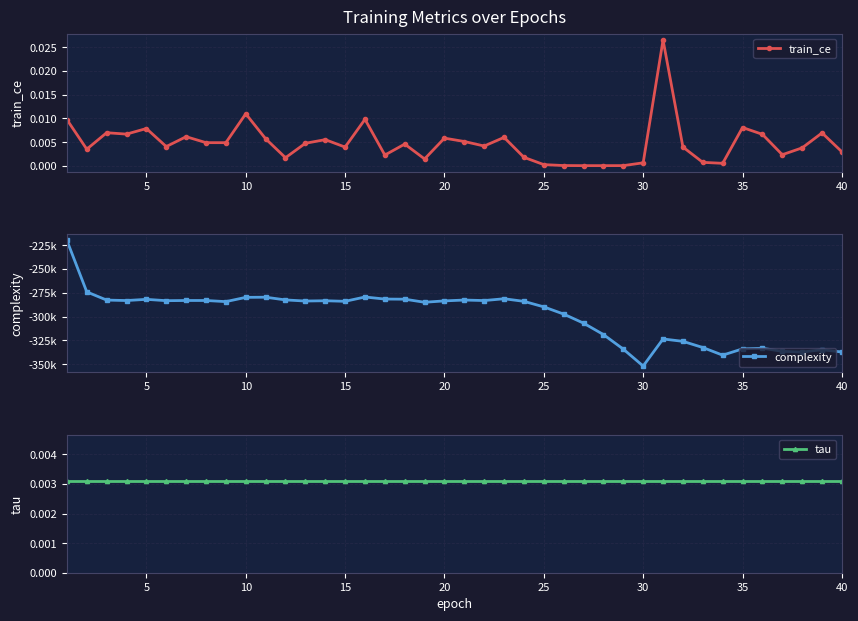

Does the chart display data point markers on the line(s)?

Yes